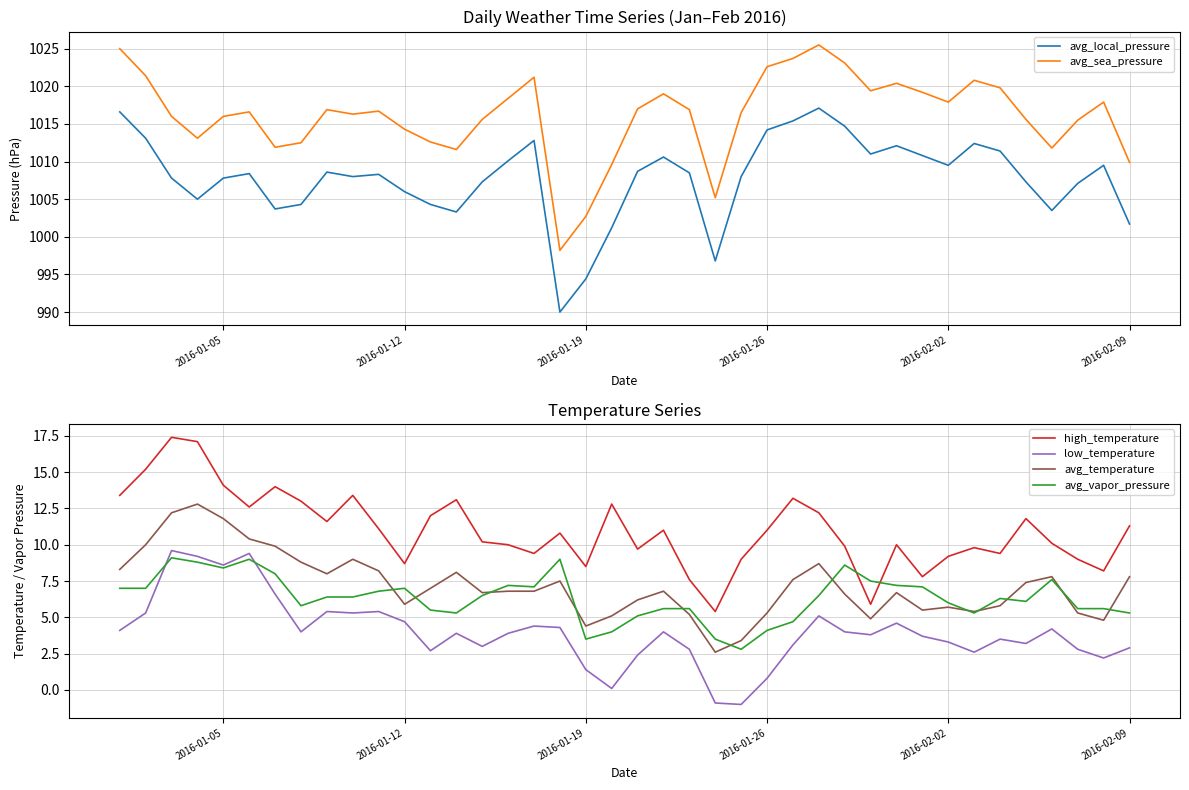

List the series in order of their peak value, highest first.

avg_sea_pressure, avg_local_pressure, high_temperature, avg_temperature, low_temperature, avg_vapor_pressure